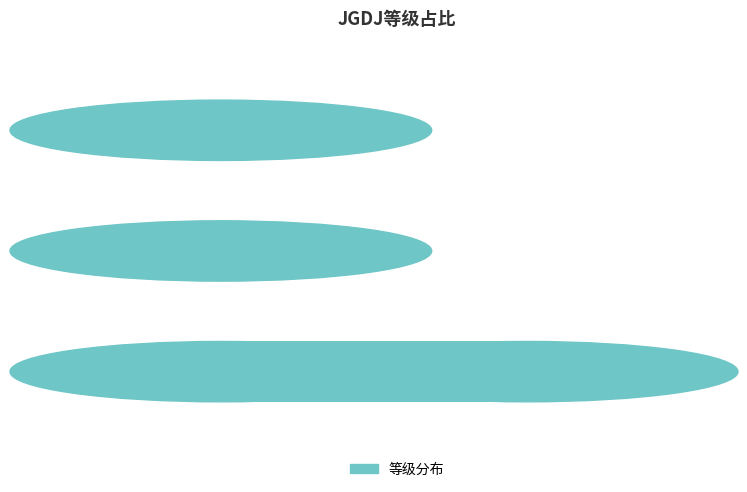

What is the average value?

0.1